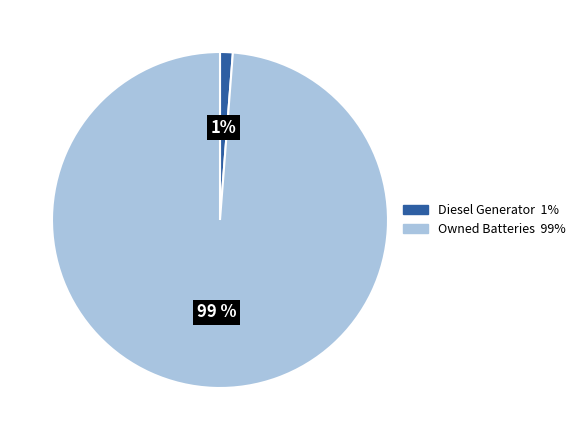

To the nearest percent, what is the average slice percentage?

50%